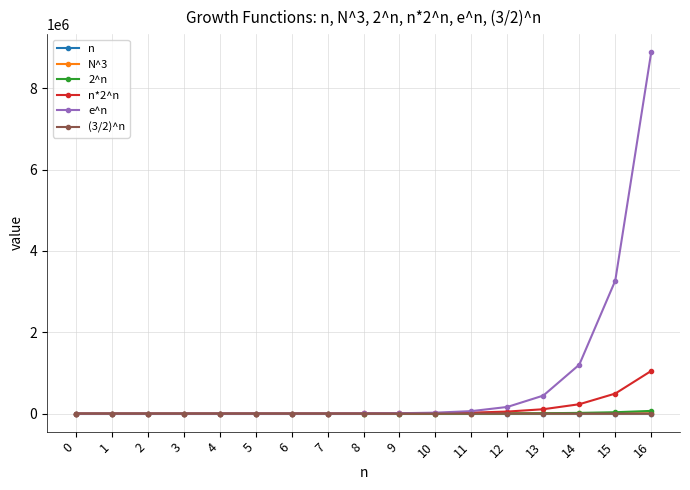

The e^n series shows 1202604.3 at 14. True or false?

True